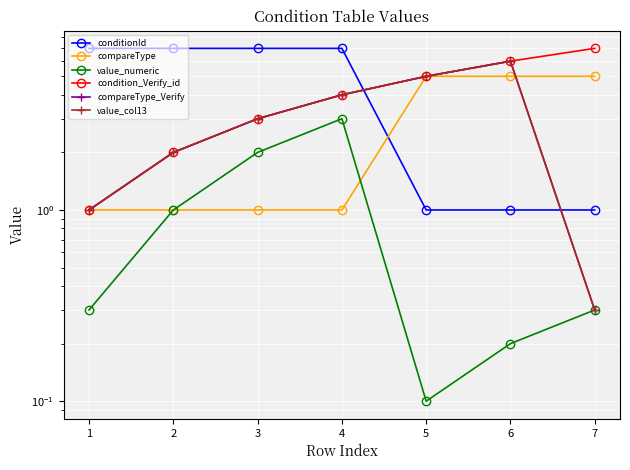

True or false: compareType and condition_Verify_id cross at least once.

False